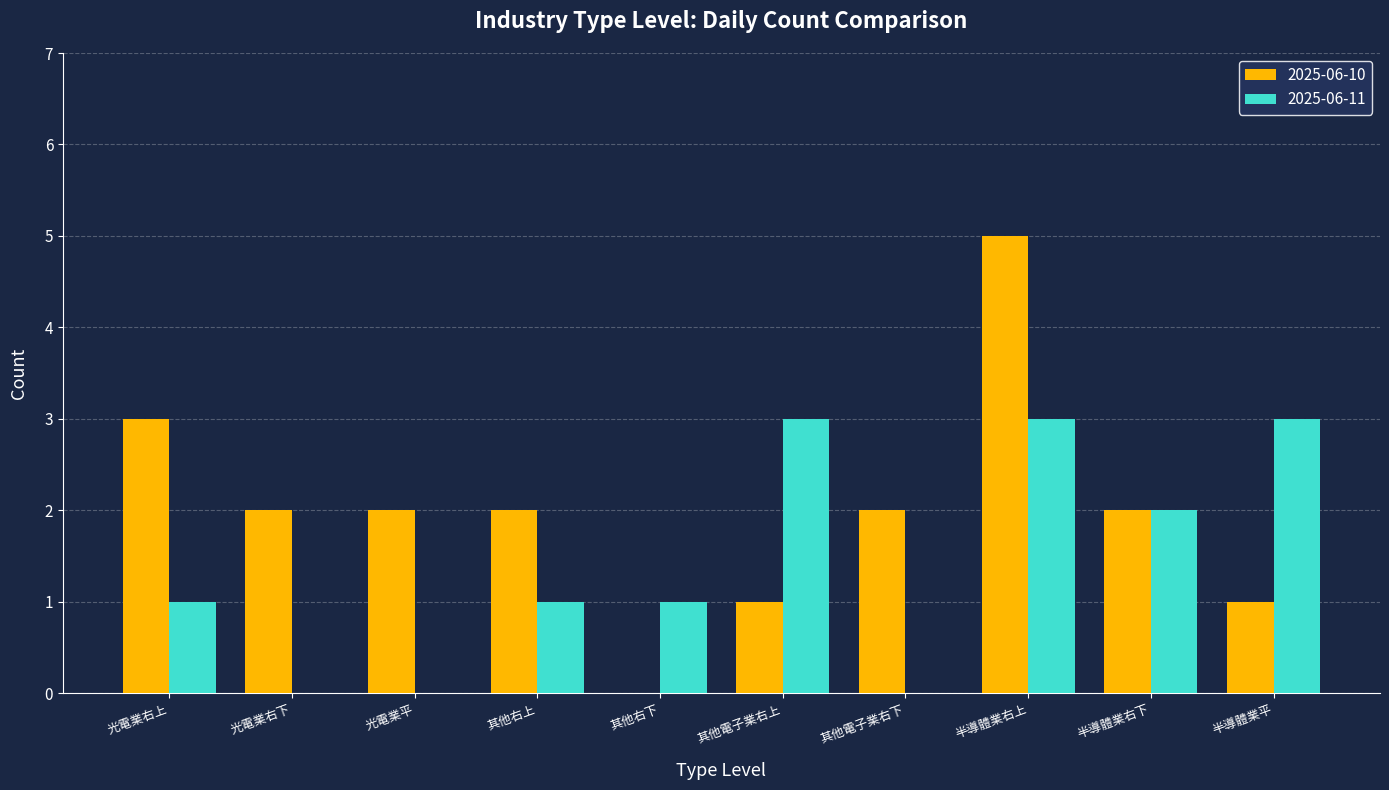

Which series has the largest range (max minus min)?

2025-06-10